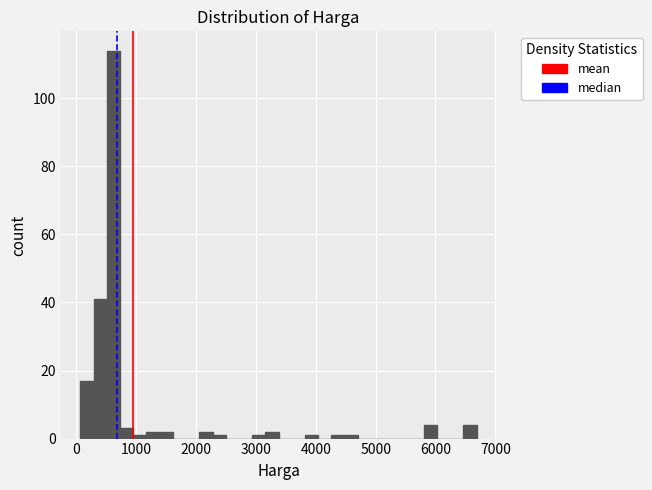

Around what value on the x-axis is the tallest bar? Give the approximate position of its centre, as read against the axis.

600